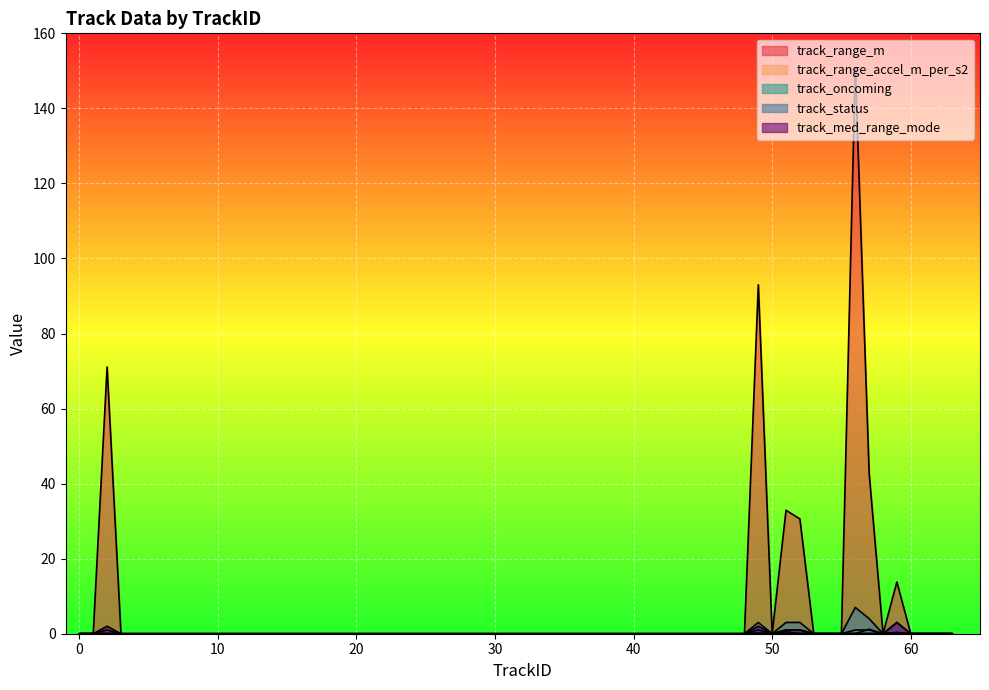

At which category does track_med_range_mode reach its first local peak?

49